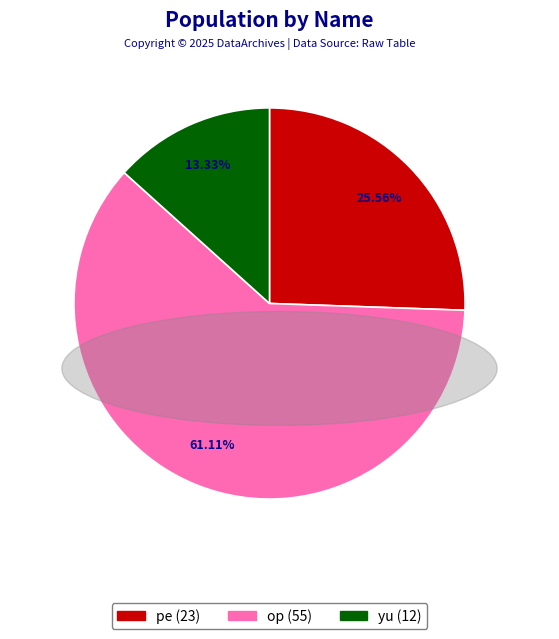

To the nearest percent, what percentage of the pie is yu?

13%